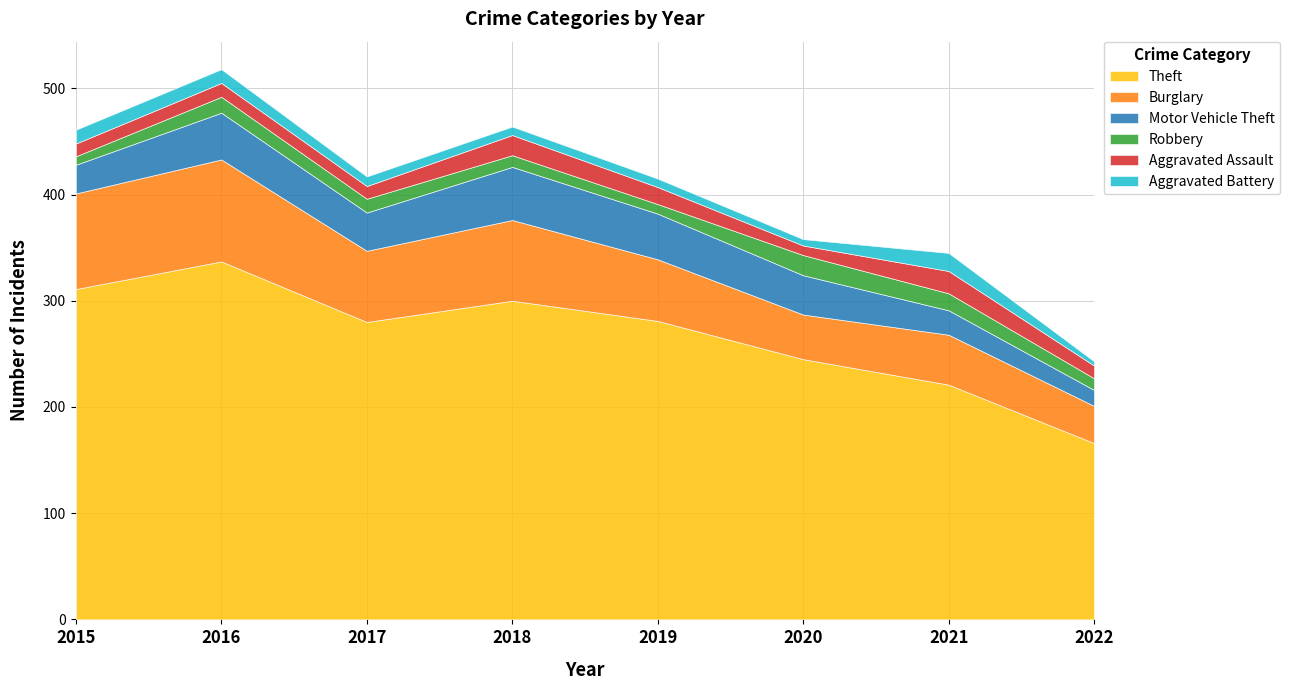

How many interior local valleys does the Aggravated Assault series have?

2